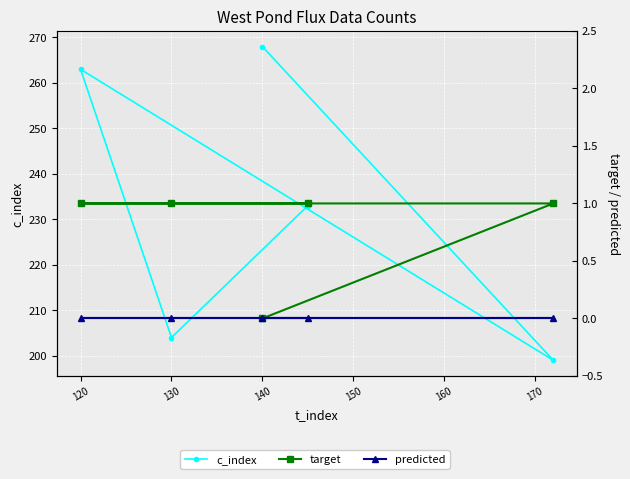

Reading left to right, extract all data points from this chart.

c_index: 233	204	263	199	268
target: 1	1	1	1	0
predicted: 0	0	0	0	0